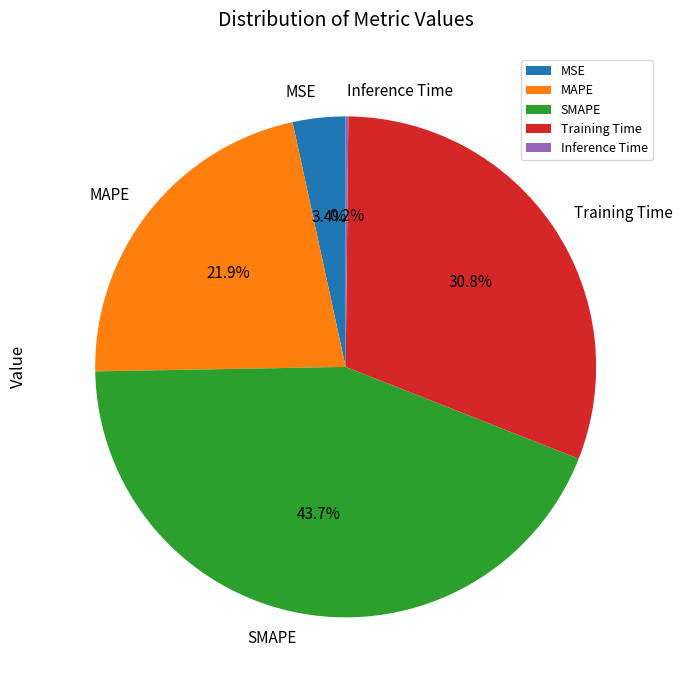

Which category has the biggest portion of the pie?

SMAPE